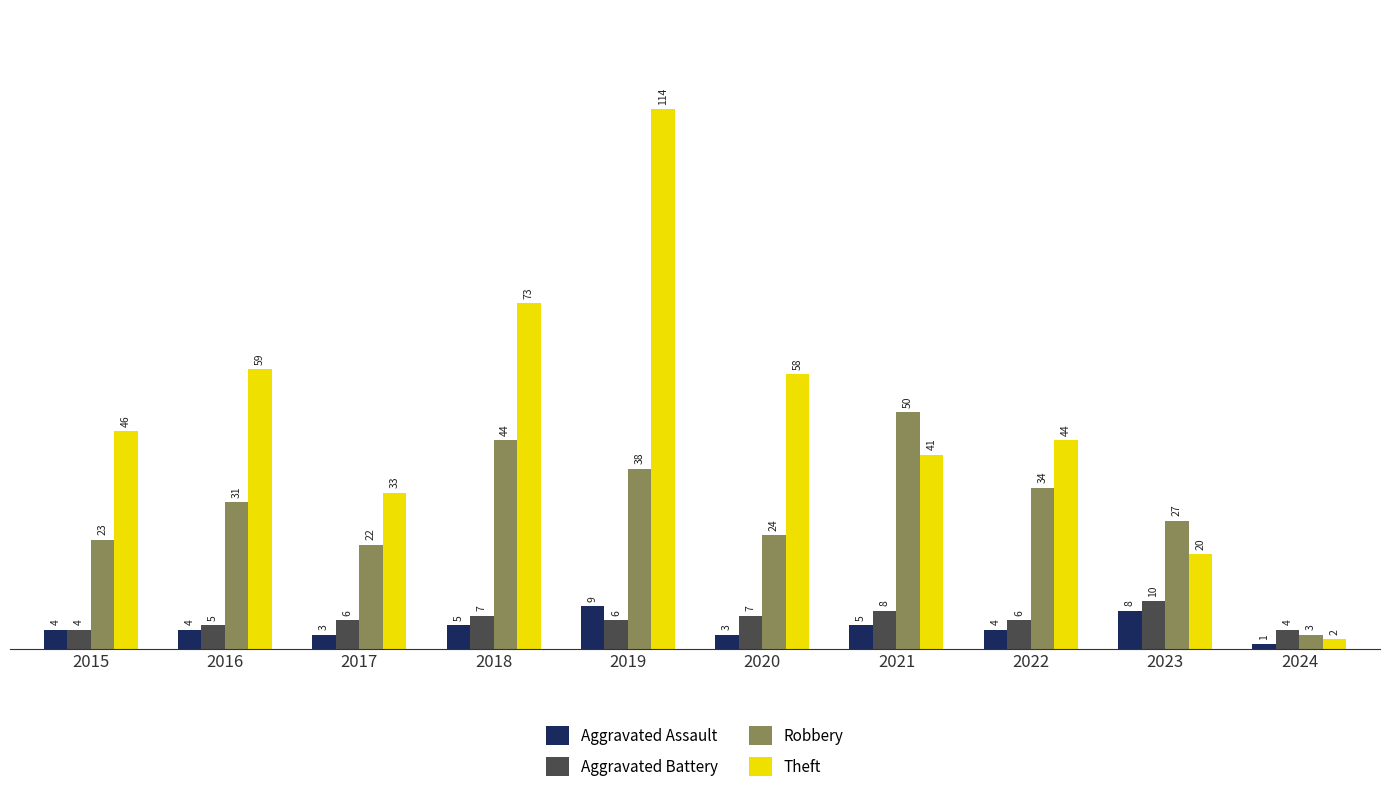

What is the average value of the Theft series?

49